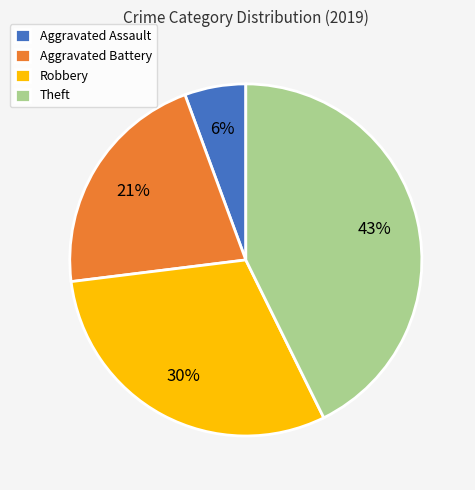

Between Robbery and Aggravated Battery, which is larger?

Robbery